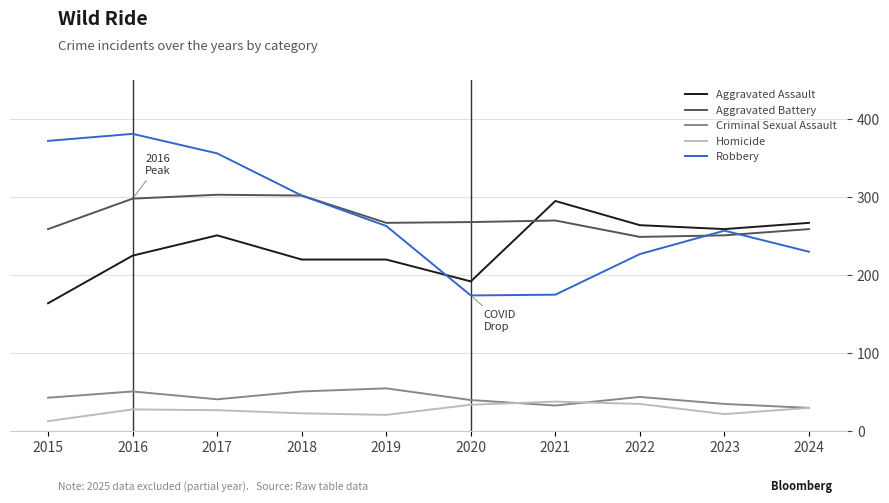

Between which two adjacent categories do Criminal Sexual Assault and Homicide first intersect?

2020 and 2021